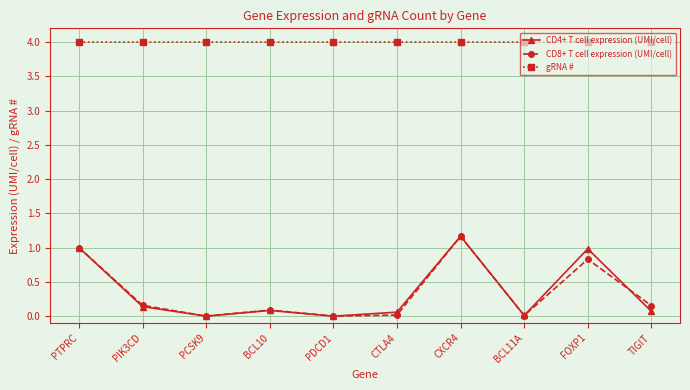

What is the sum of the CD8+ T cell expression (UMI/cell) values at PDCD1 and FOXP1?

0.8